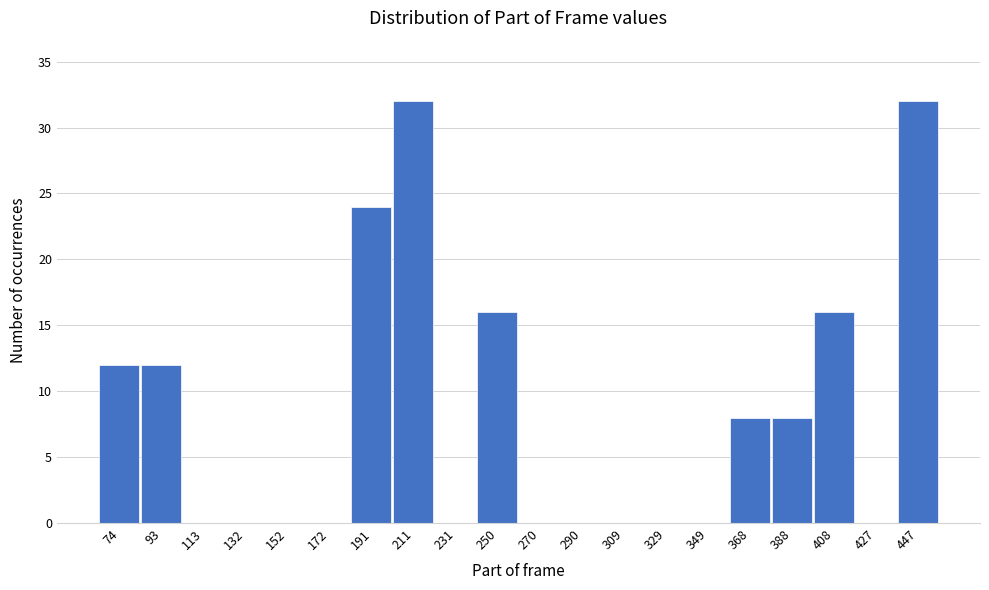

Reading left to right, transcribe all the data shown in this chart.

74=12	93=12	113=0	132=0	152=0	172=0	191=24	211=32	231=0	250=16	270=0	290=0	309=0	329=0	349=0	368=8	388=8	408=16	427=0	447=32